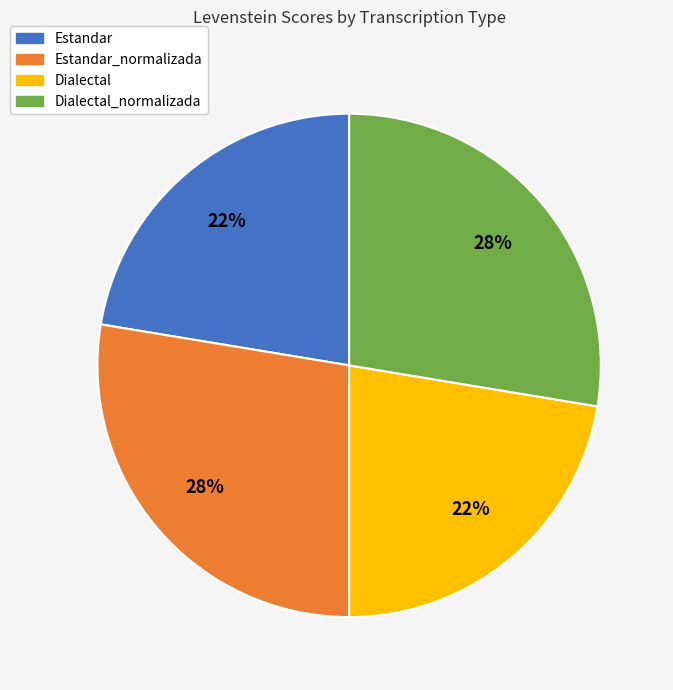

Combined, do Dialectal and Estandar account for over 50%?

No